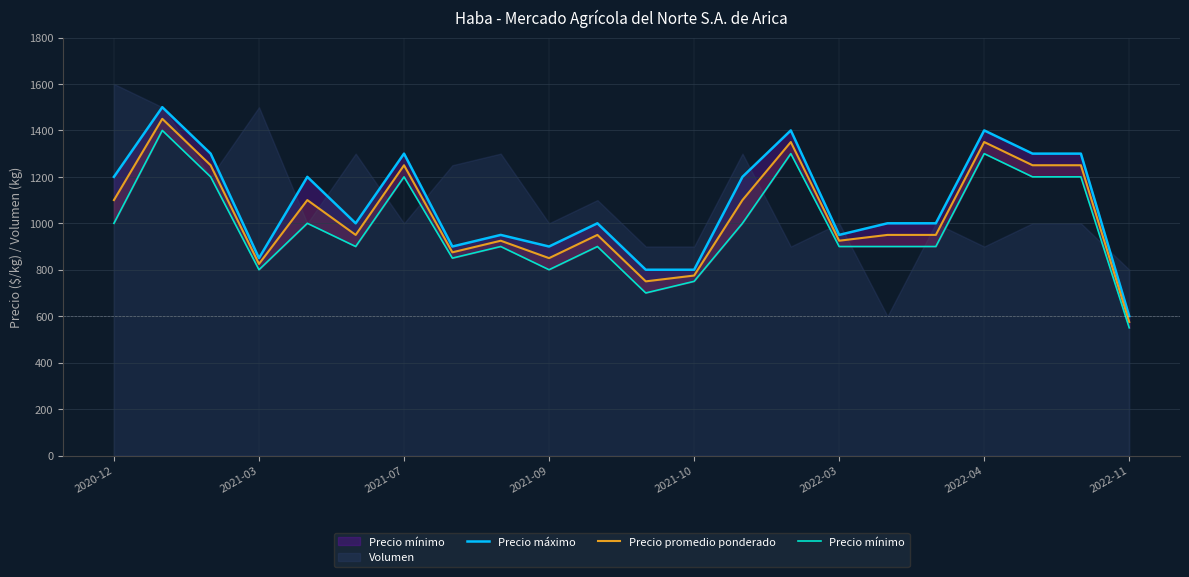

What is the smallest value displayed?

550